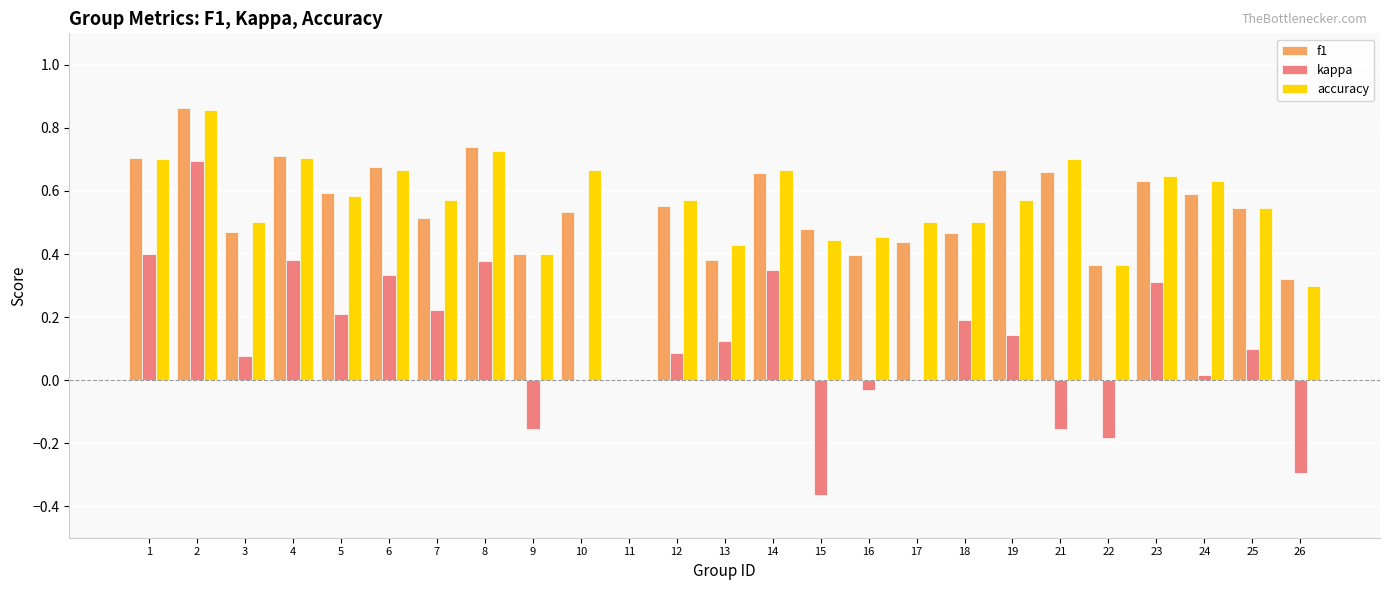

Between 17 and 19, which series saw the biggest shift?

f1